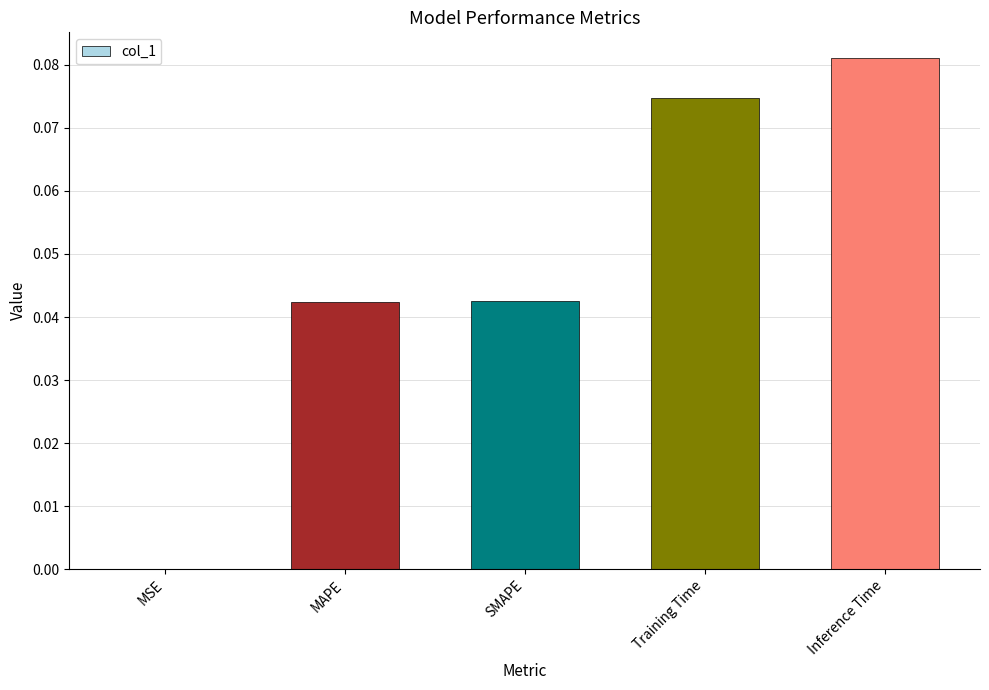

Which has a higher value, MAPE or Training Time?

Training Time